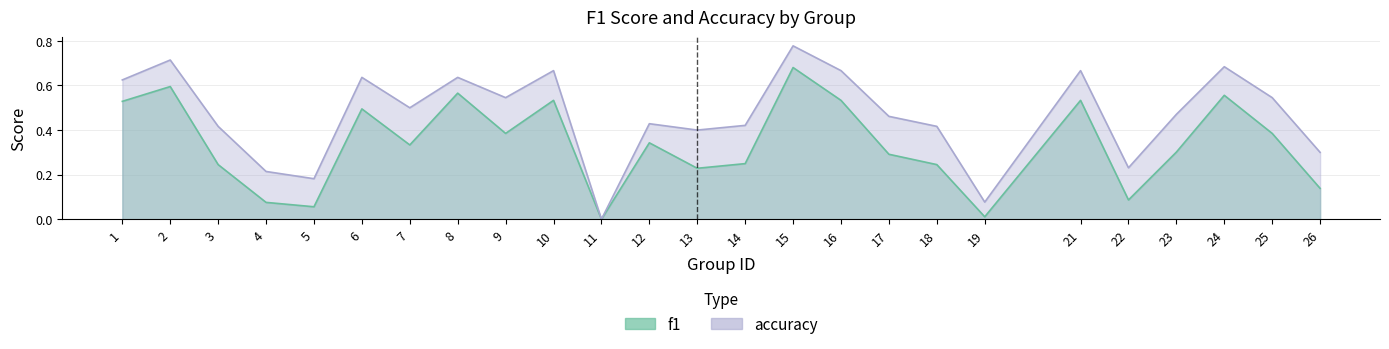

The value of accuracy at 9 is 0.5. True or false?

True